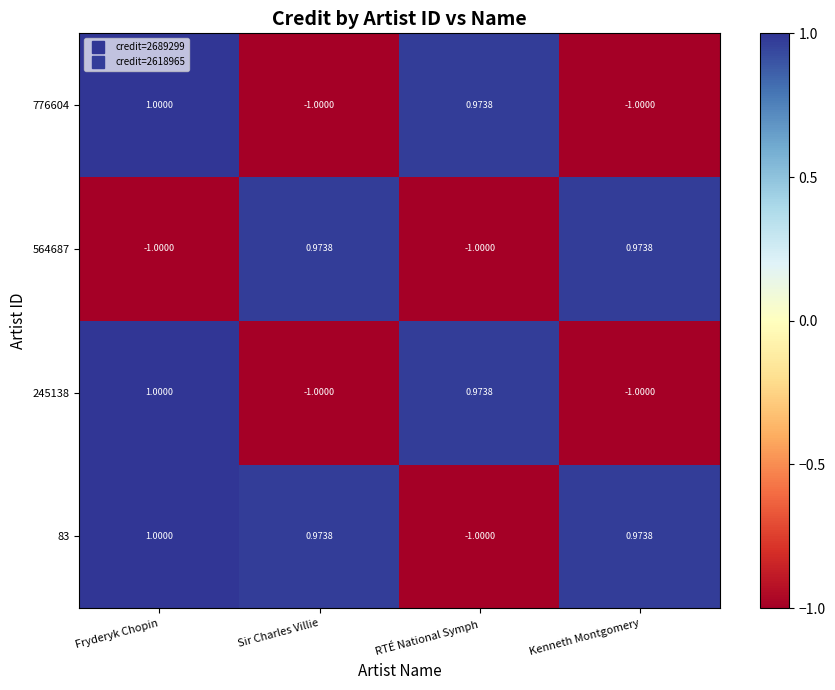

Where does the 245138 series first go above 0?

Fryderyk Chopin